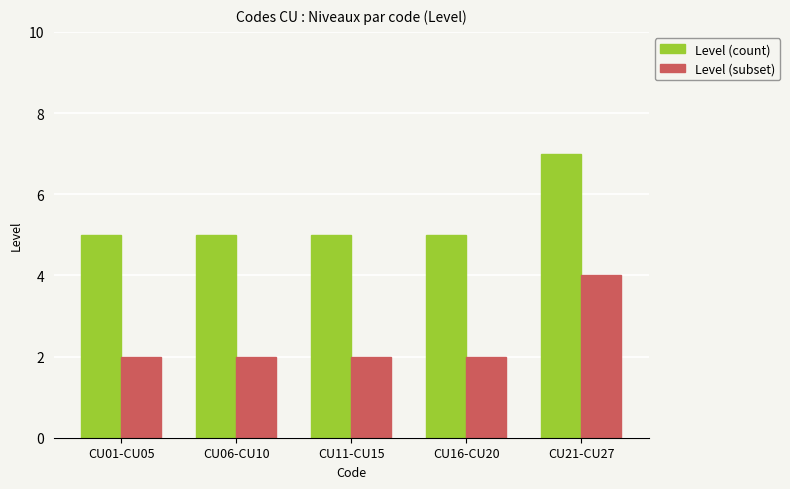

What is the spread (max minus min) of values at CU11-CU15?

3